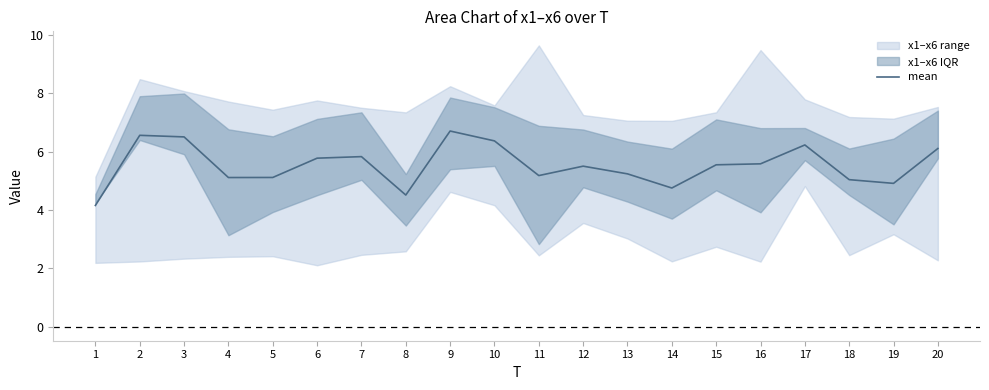

List the labels in order of value, largest first.

9, 2, 3, 10, 17, 20, 7, 6, 16, 15, 12, 13, 11, 5, 4, 18, 19, 14, 8, 1